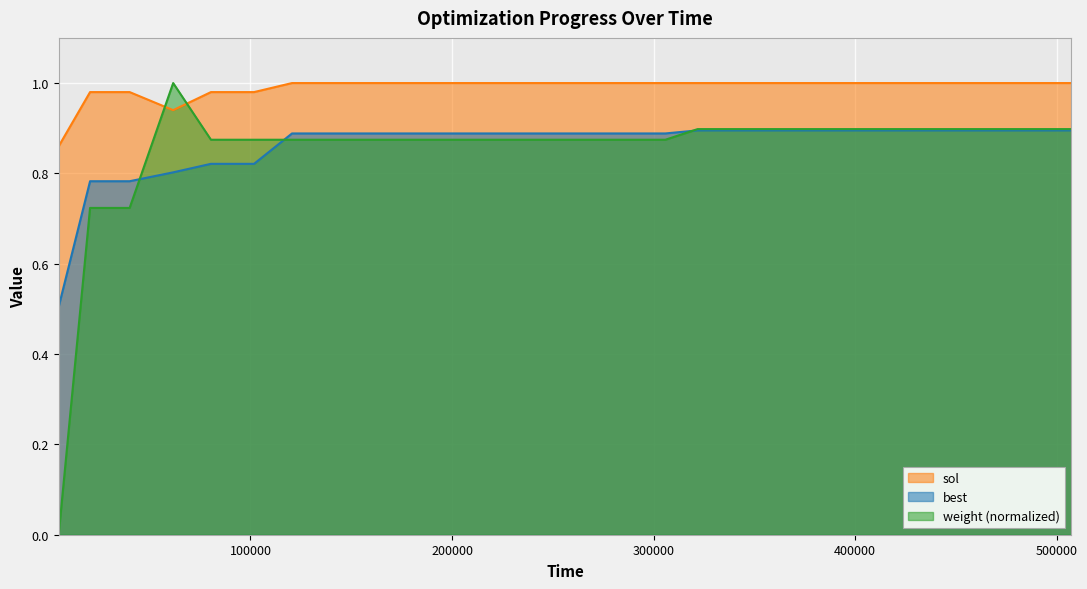

What is the difference between the maximum and minimum values in the weight series?

1.0